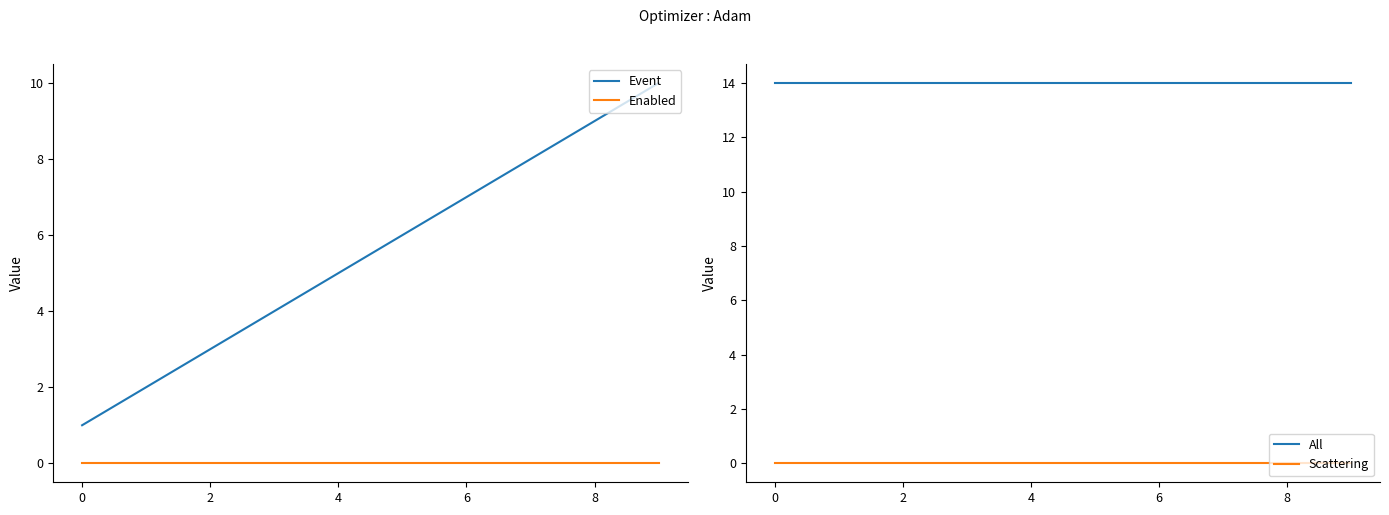

True or false: Event and Enabled cross at least once.

False